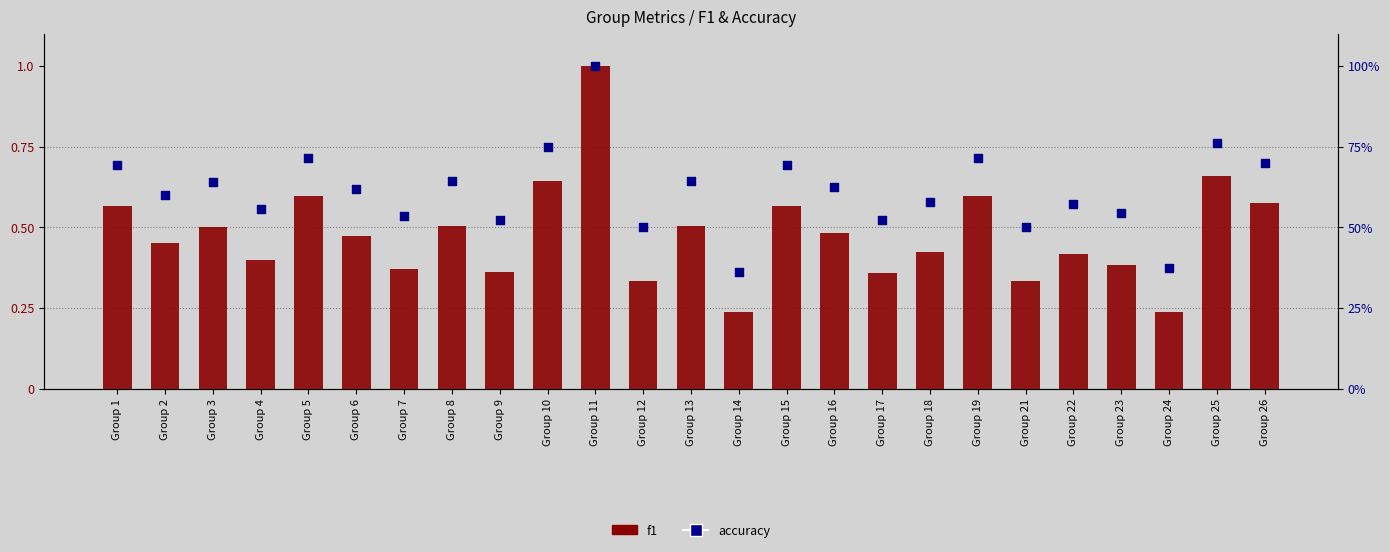

What is the total value across all series at Group 1?

69.8